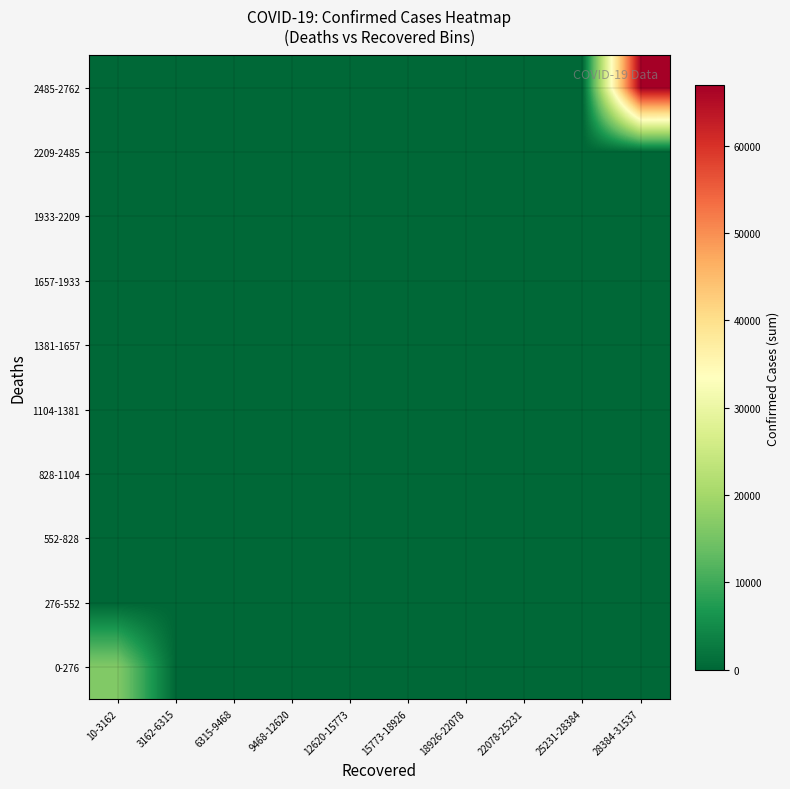

Which label corresponds to the largest value in the chart?

28384-31537